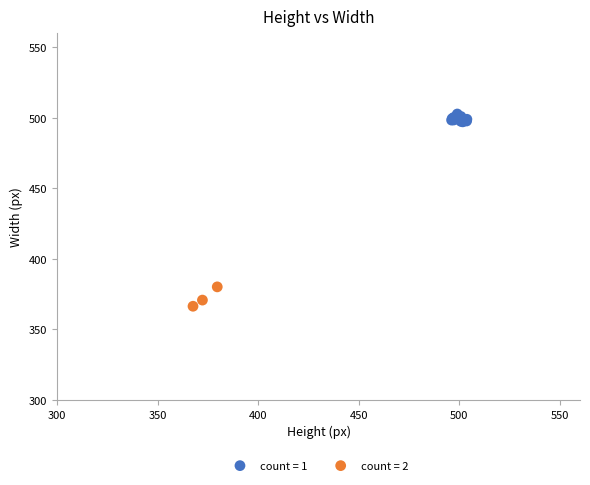

Which series reaches the maximum Y coordinate?

count = 1